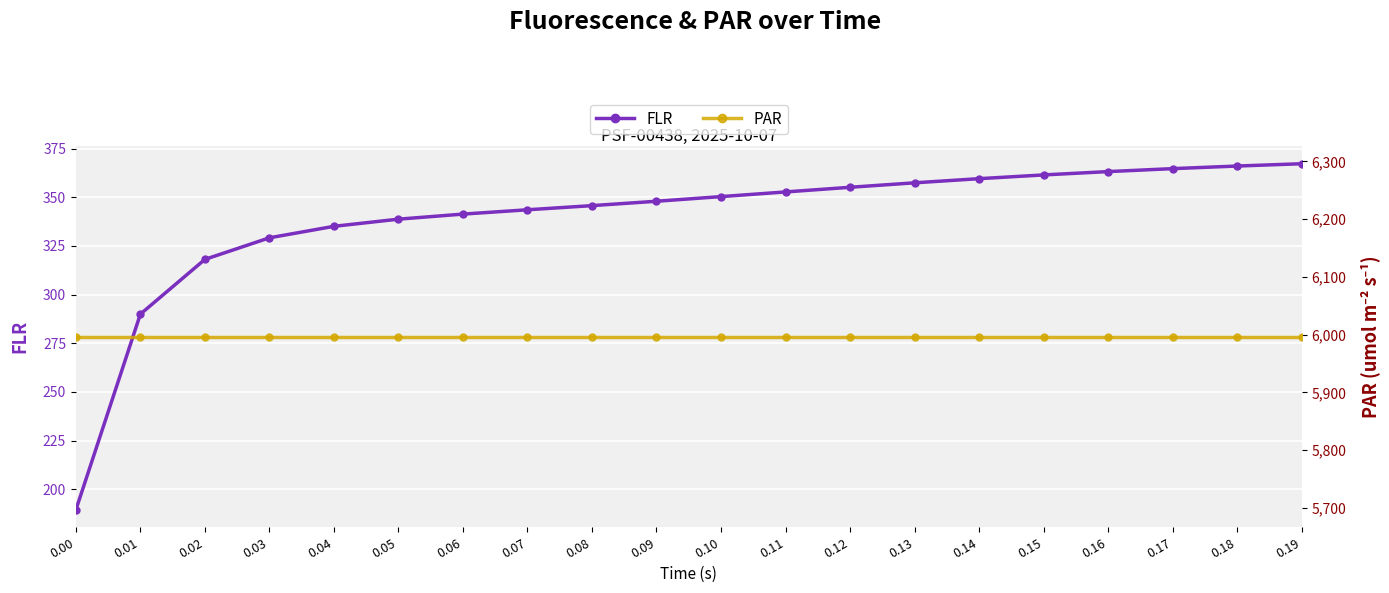

What is the value of the FLR point at the 3rd from the left?

318.1